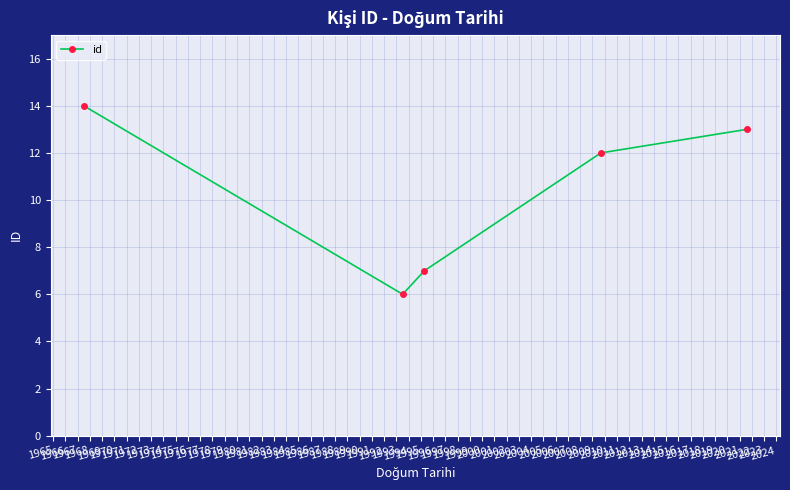

What is the difference between the maximum and minimum values?

8